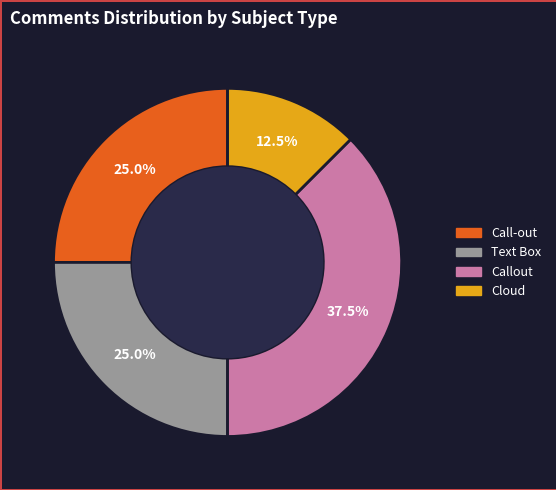

True or false: Text Box accounts for 33% of the total.

False